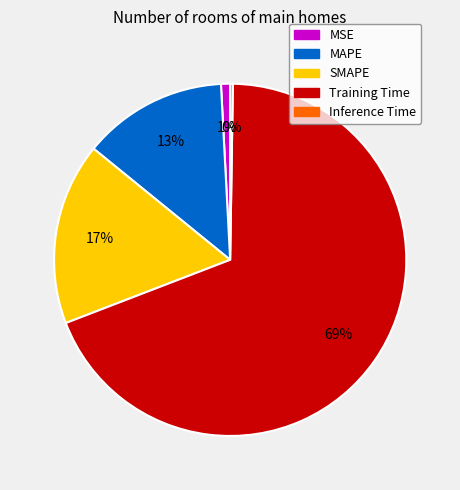

To the nearest percent, what is the average slice percentage?

20%